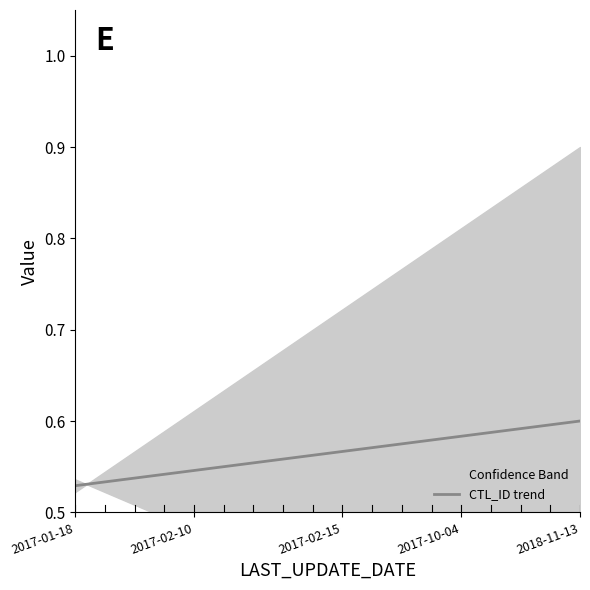

The value of CTL_ID trend at 2018-11-13 is 0.6. True or false?

True